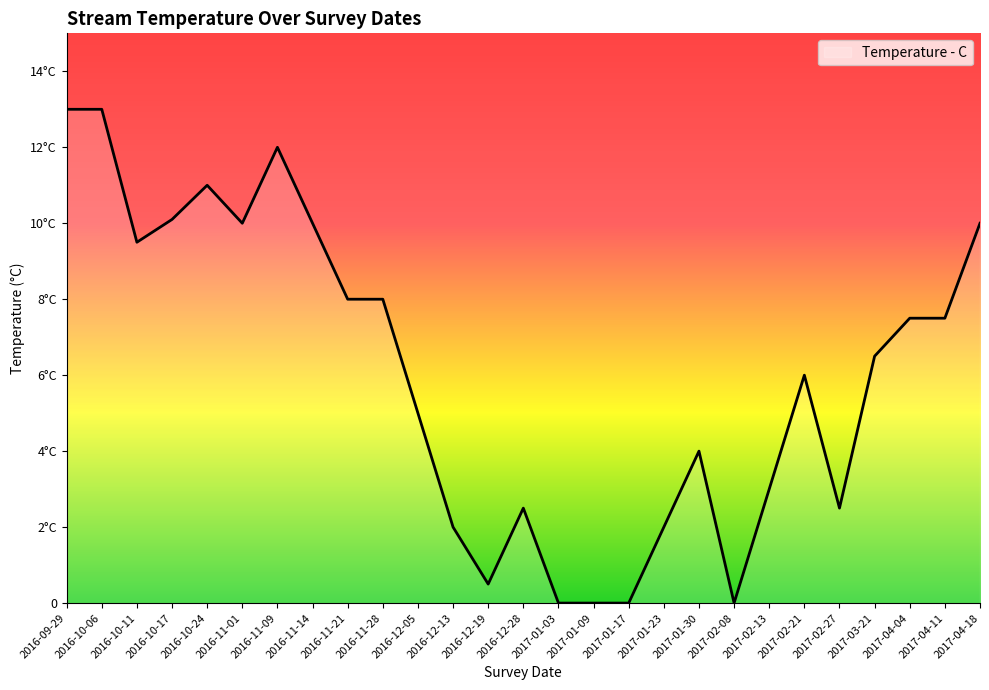

True or false: the data shows 8.0 at 2016-11-28.

True